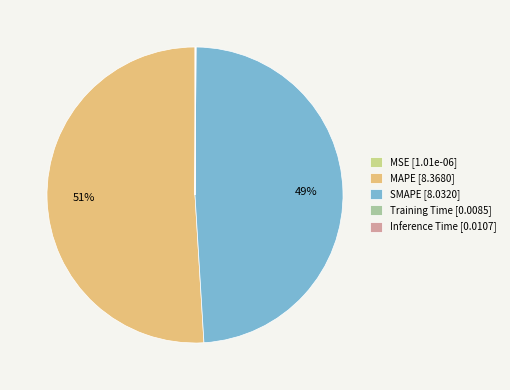

Which has a higher value, SMAPE [8.0320] or MAPE [8.3680]?

MAPE [8.3680]